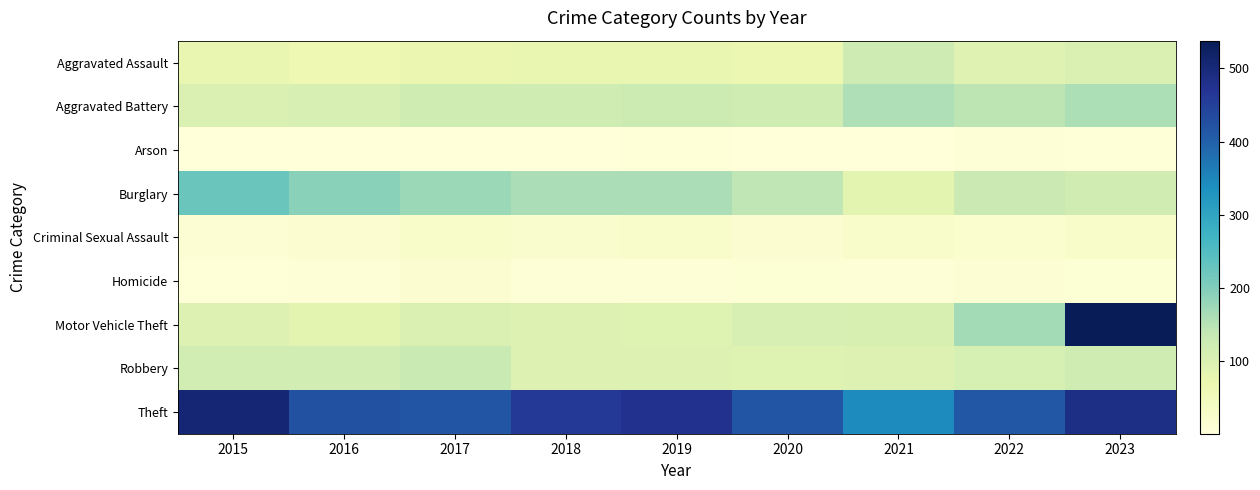

Between 2020 and 2022, which series saw the biggest shift?

Motor Vehicle Theft